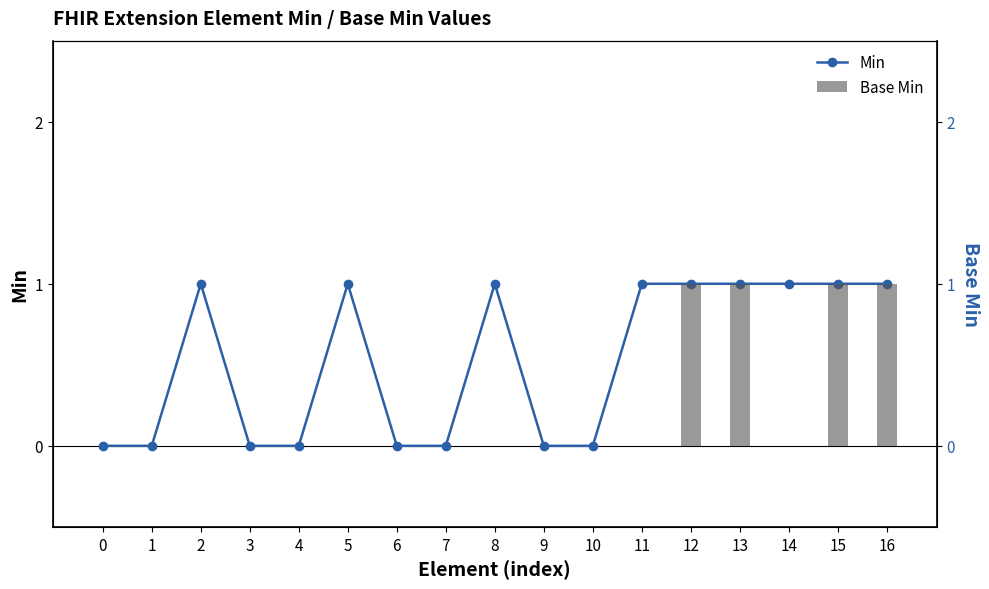

Which label corresponds to the largest value in the chart?

2